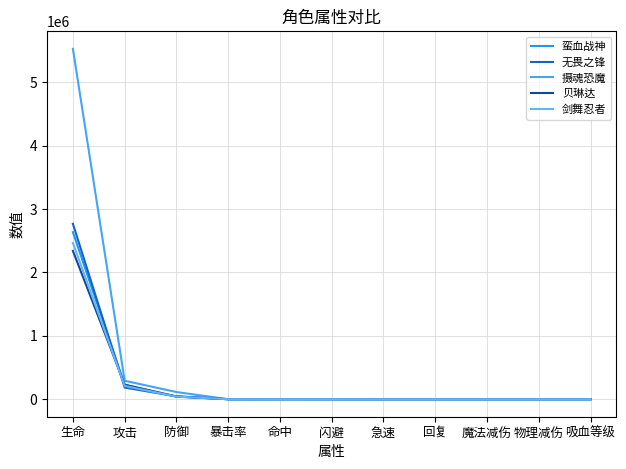

How many times do 摄魂恐魔 and 蛮血战神 cross each other?

5